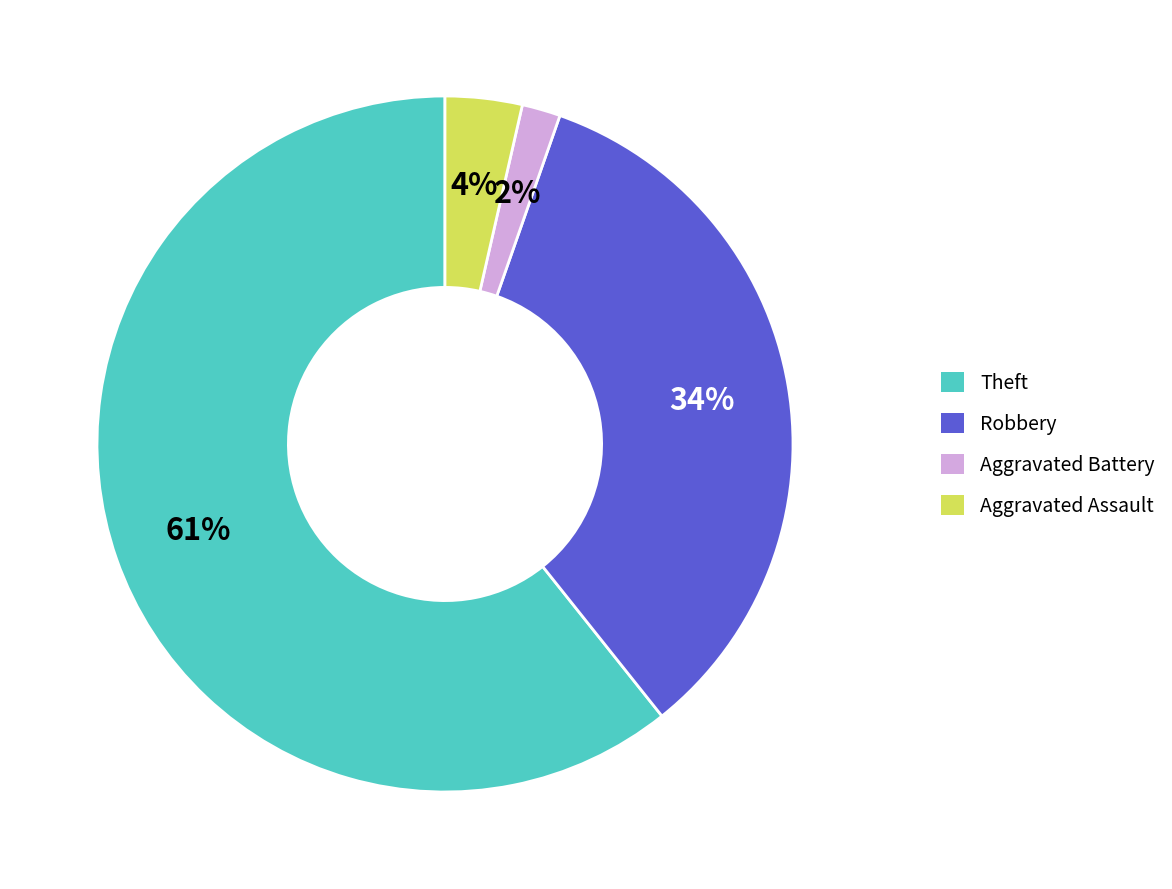

Rank the categories by value from lowest to highest.

Aggravated Battery, Aggravated Assault, Robbery, Theft